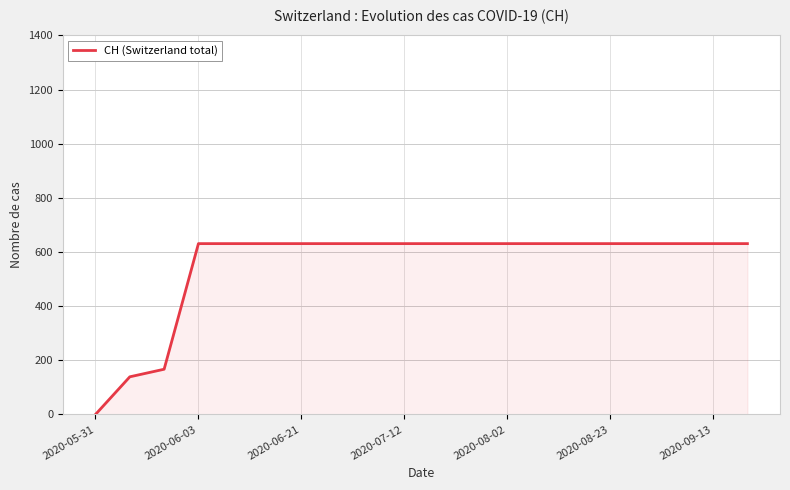

What is the difference between the maximum and minimum values?

631